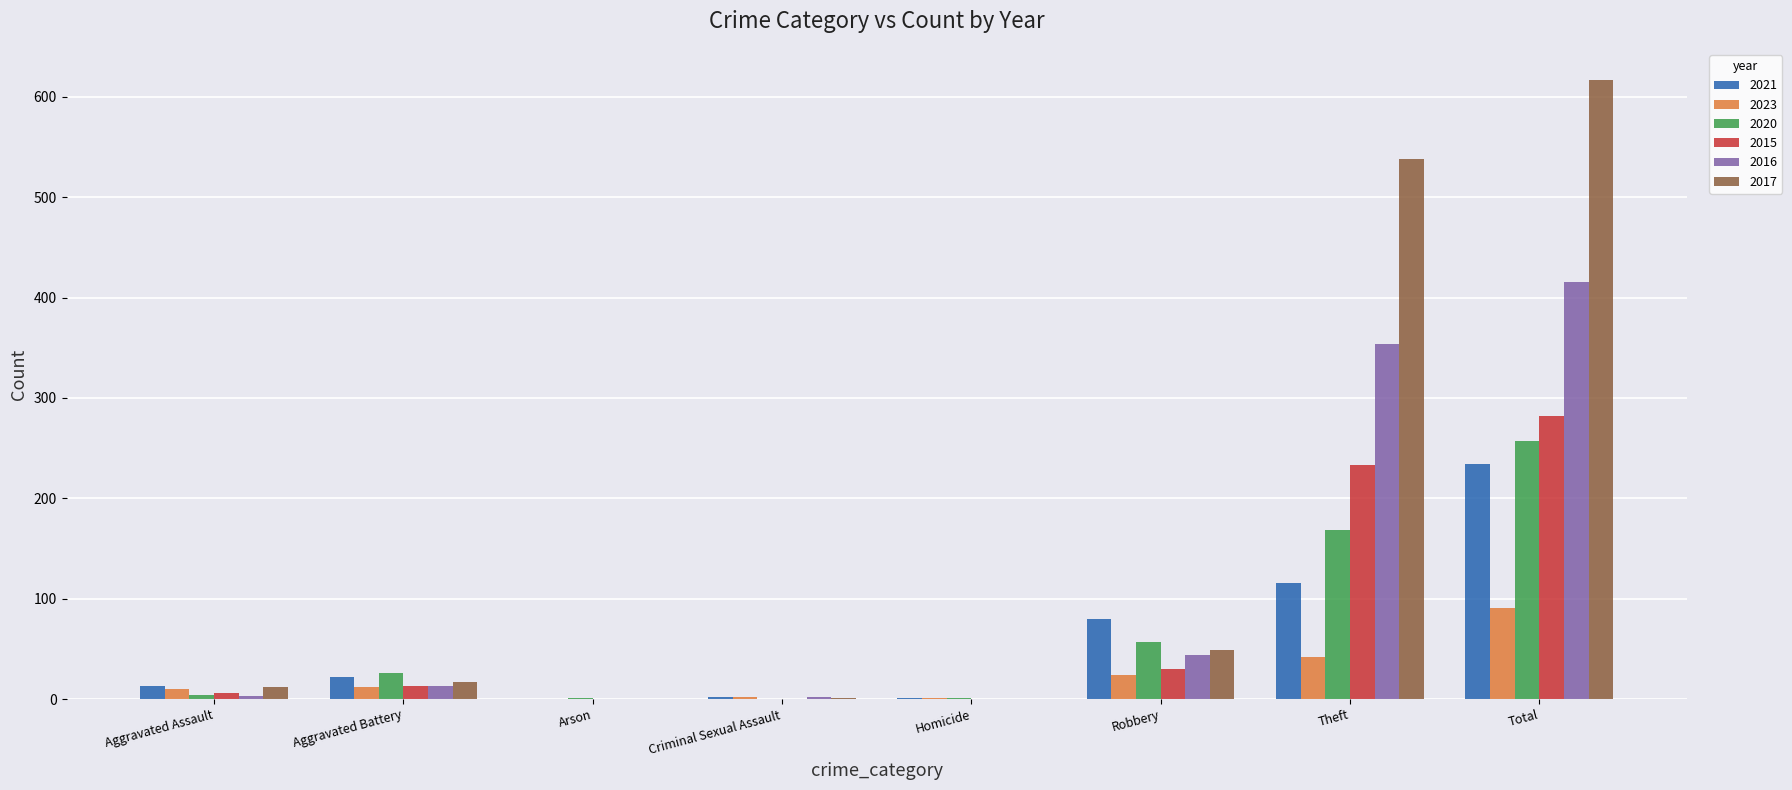

At which category is the sum across all series the highest?

Total